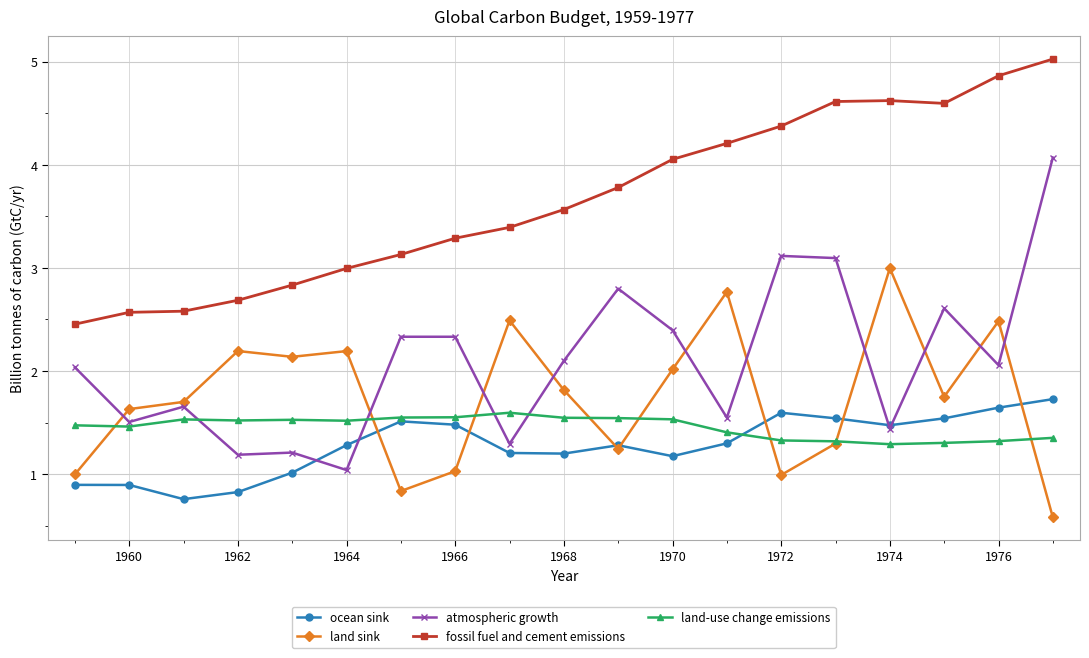

What are all the series names shown in the legend?

ocean sink, land sink, atmospheric growth, fossil fuel and cement emissions, land-use change emissions